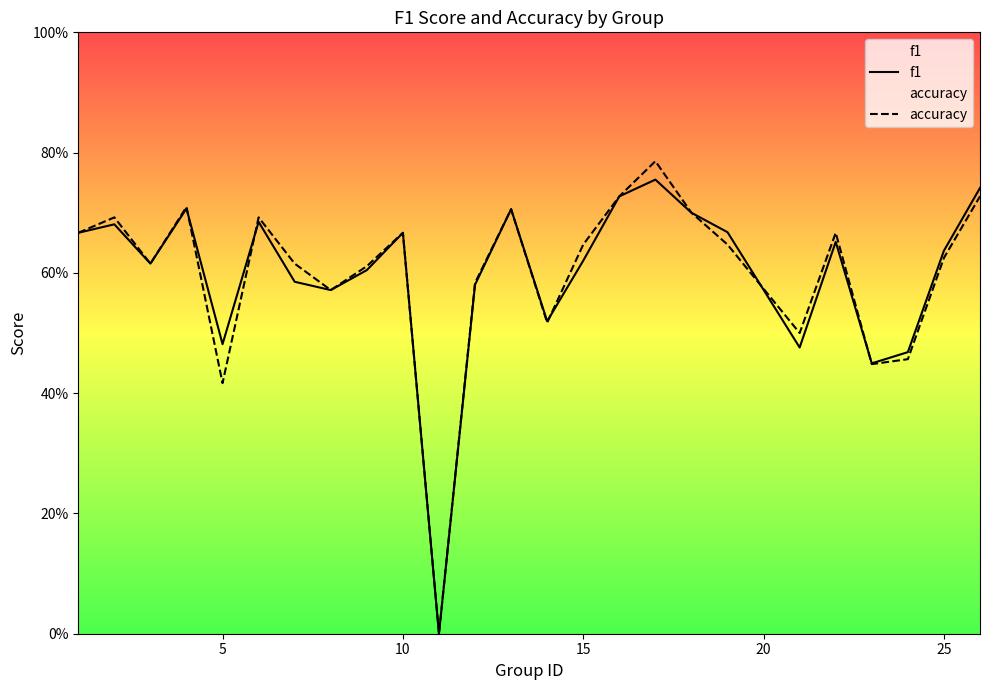

After their last crossing, which series has the higher values: f1 or accuracy?

f1